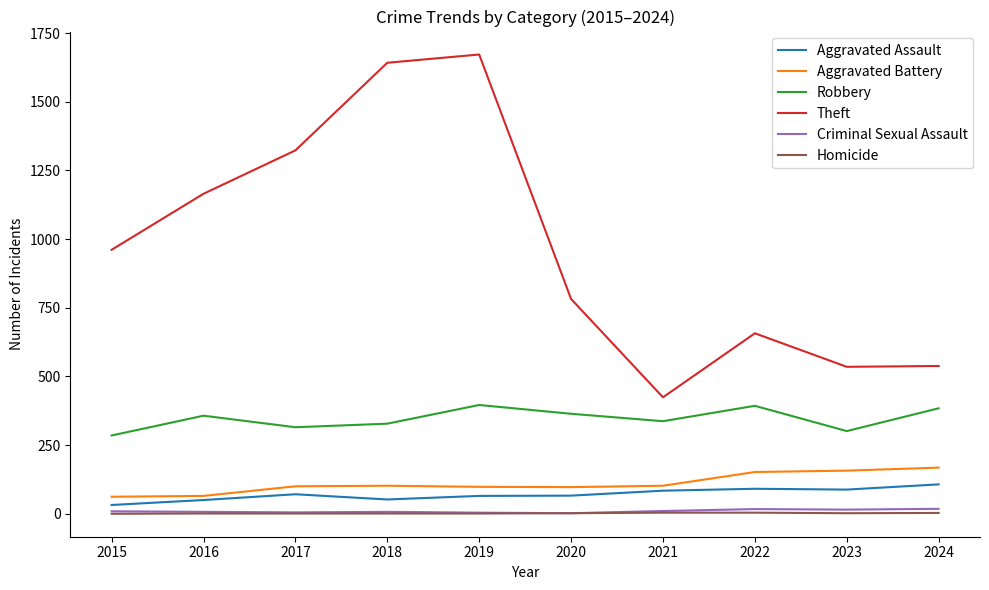

How many series are shown in this chart?

6